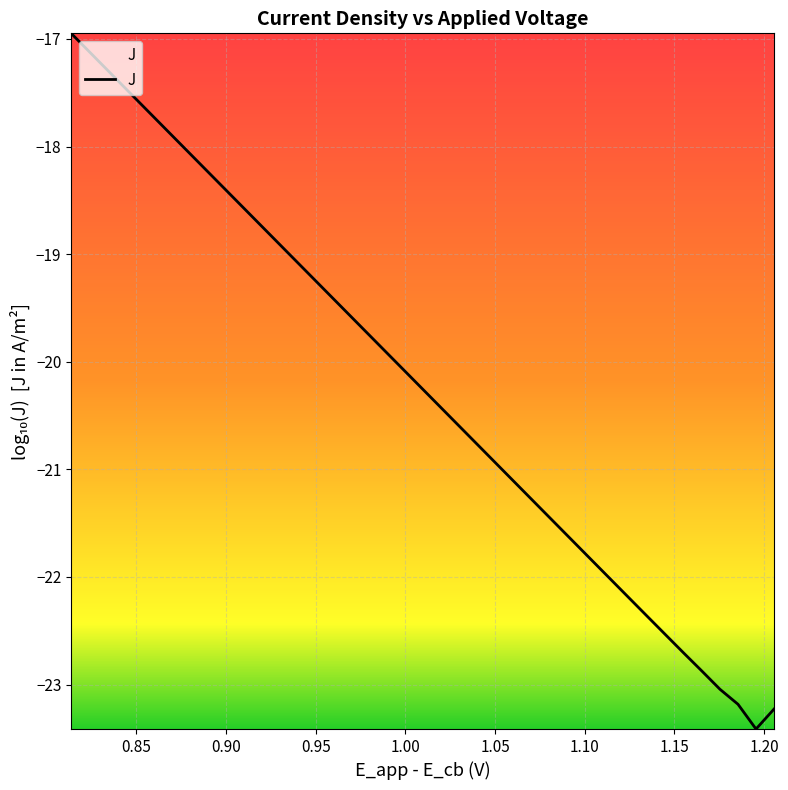

How many series are shown in this chart?

1